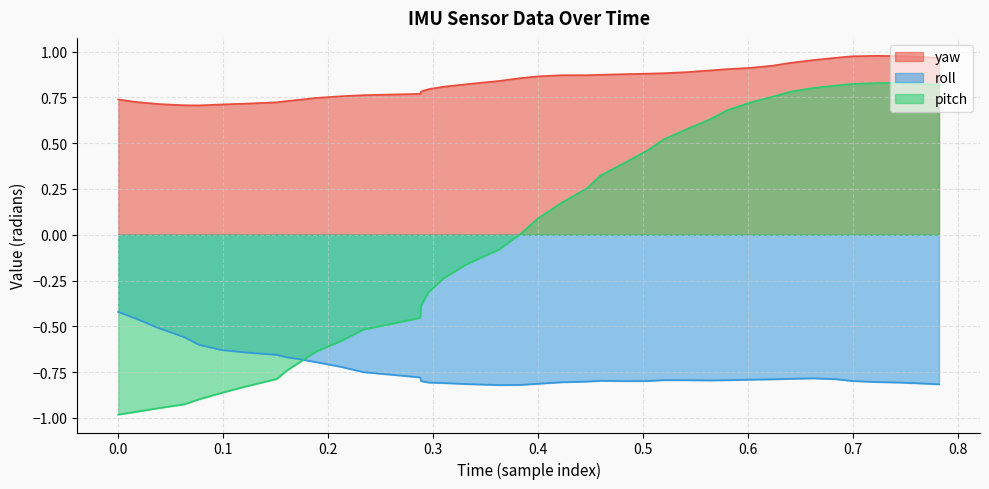

True or false: roll and yaw intersect in this chart.

False